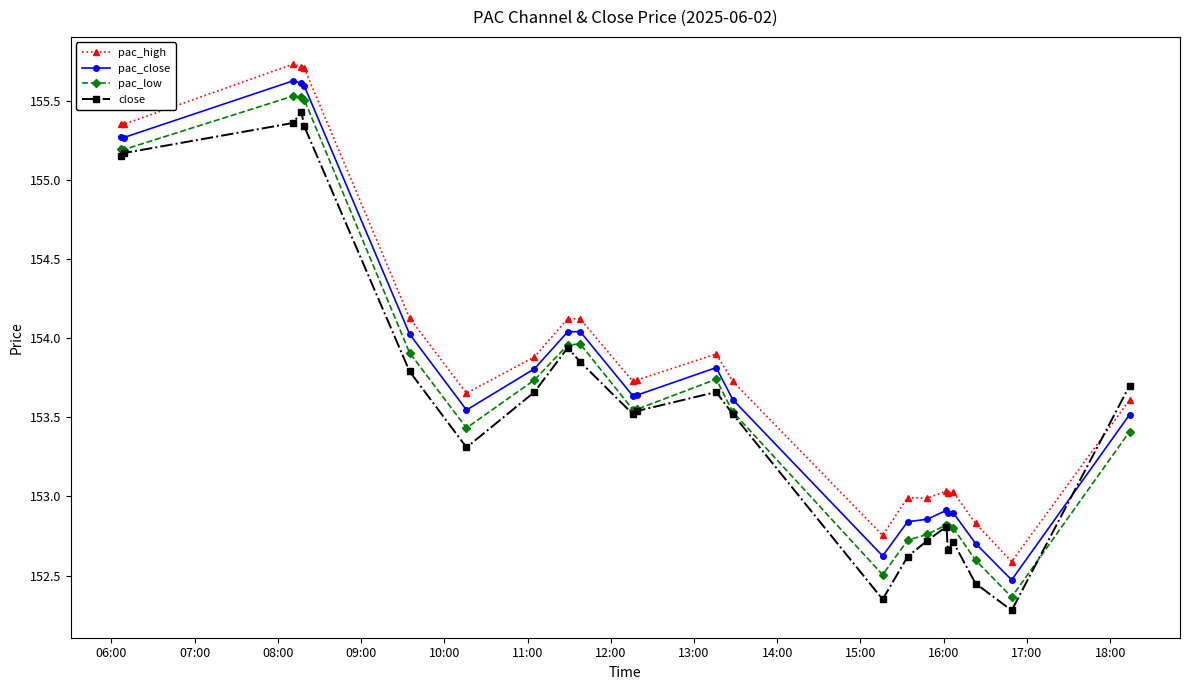

Does the chart display data point markers on the line(s)?

Yes